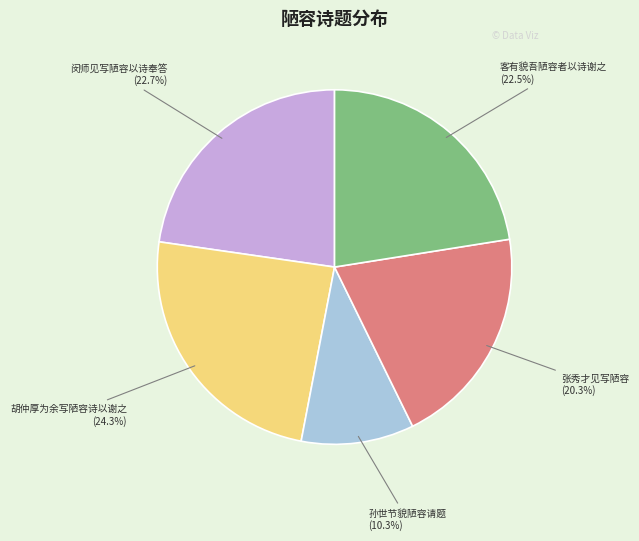

What is the ratio of the value at 胡仲厚为余写陋容诗以谢之 to the value at 客有貌吾陋容者以诗谢之?

1.1